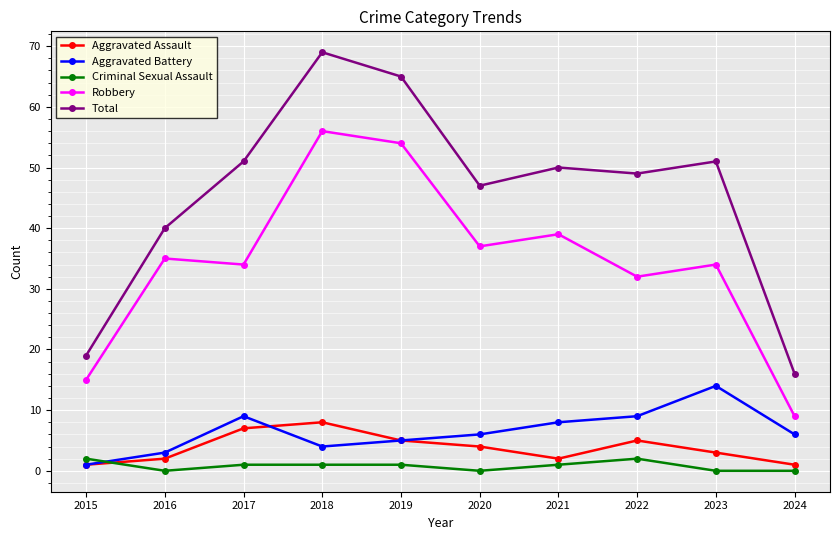

True or false: Robbery has a value of 15 at 2024.

False